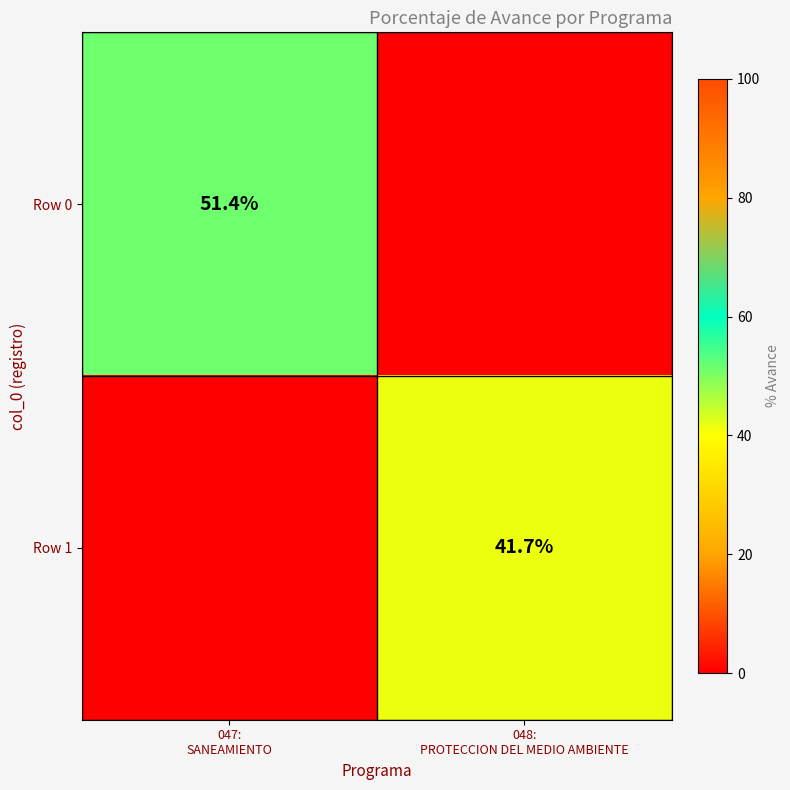

What is the greatest value displayed?

51.4